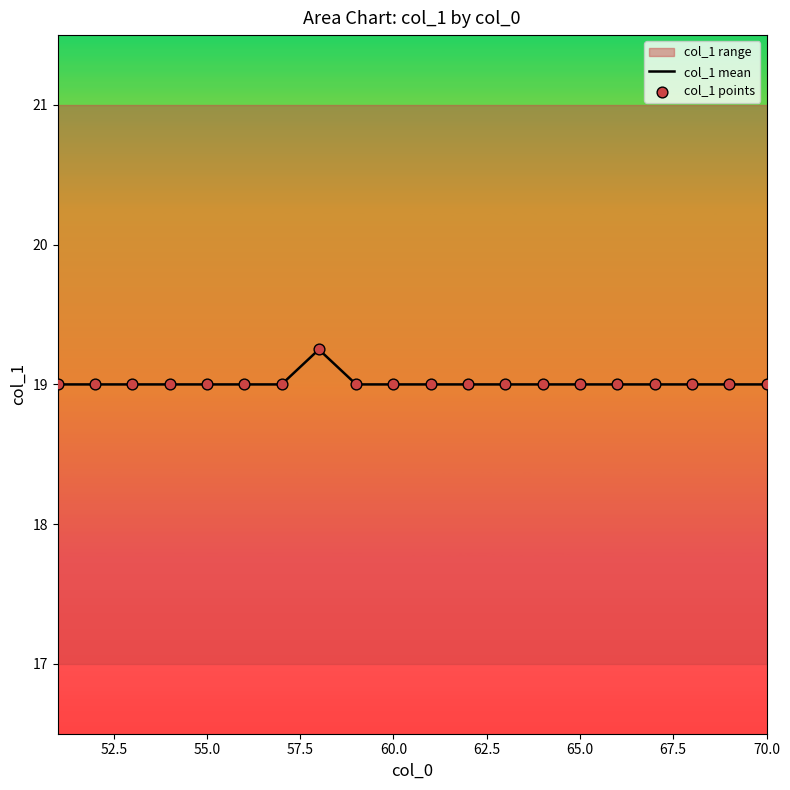

Which series reaches the maximum Y coordinate?

col_1 mean